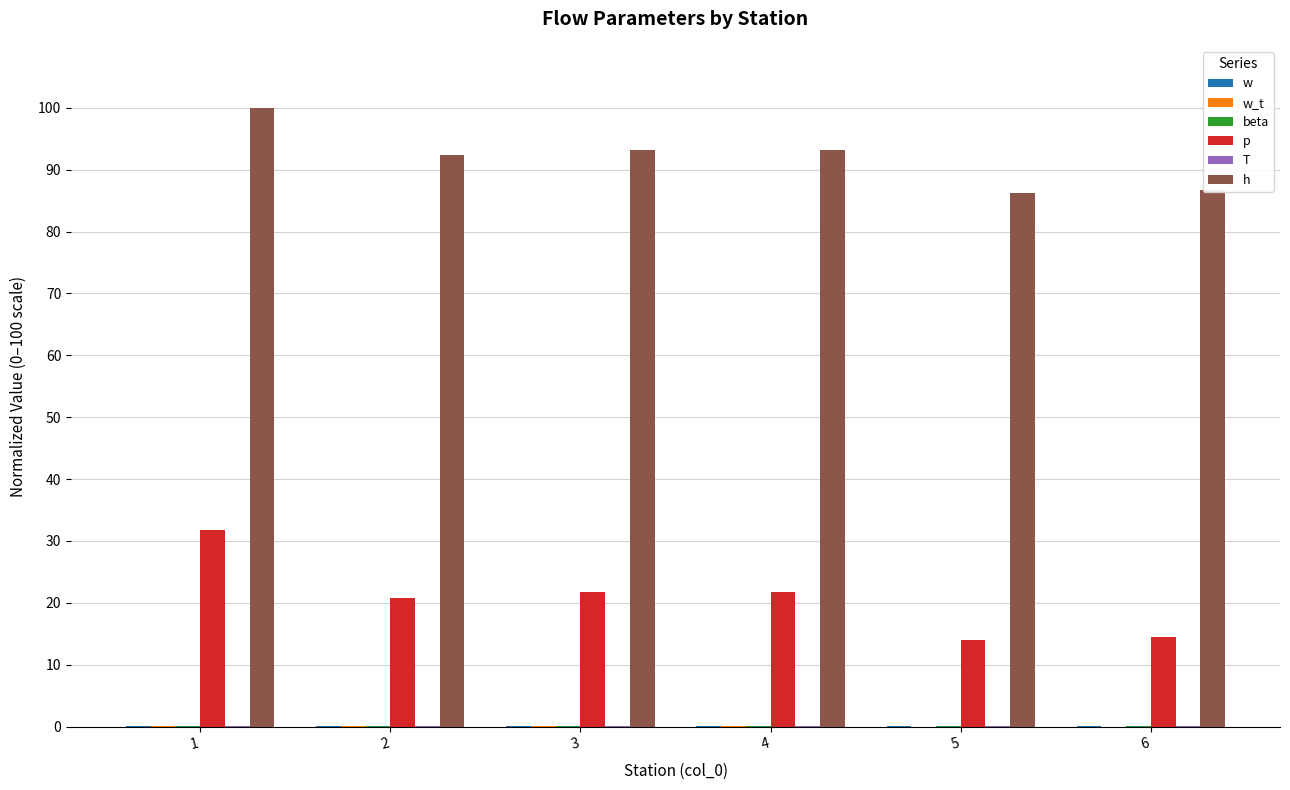

What is the maximum value for p?

31.7